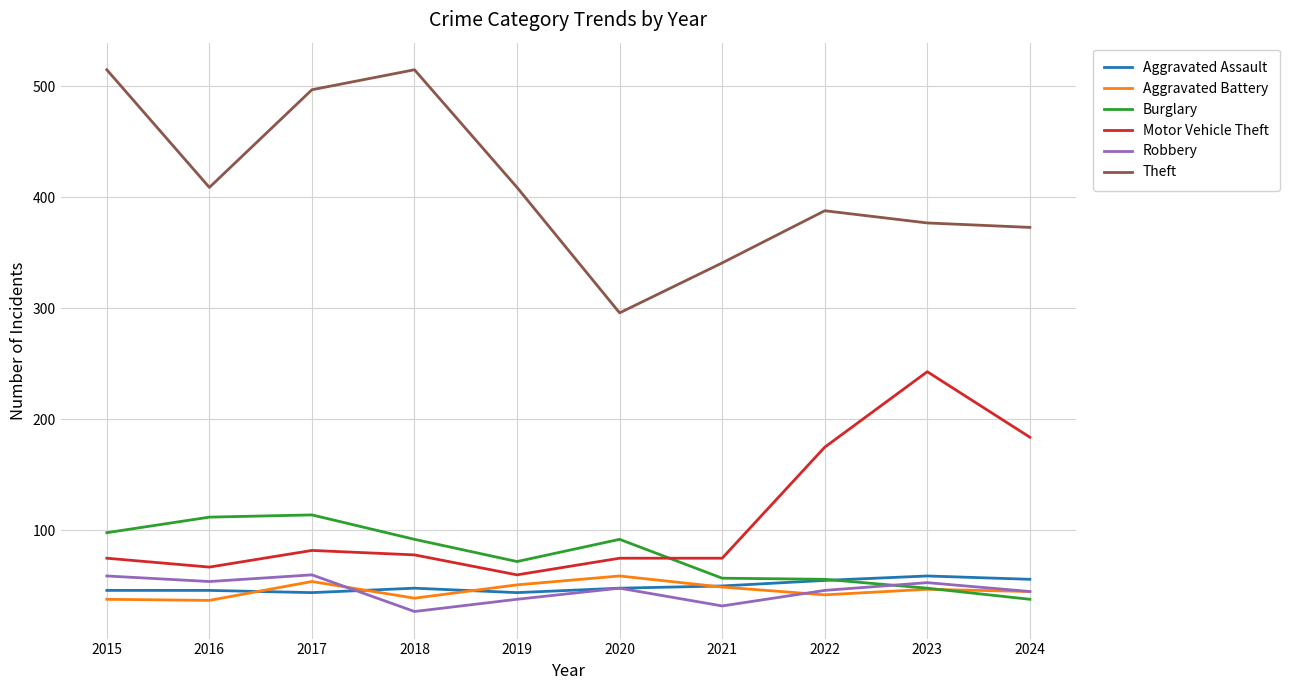

The Aggravated Battery series shows 47 at 2023. True or false?

True